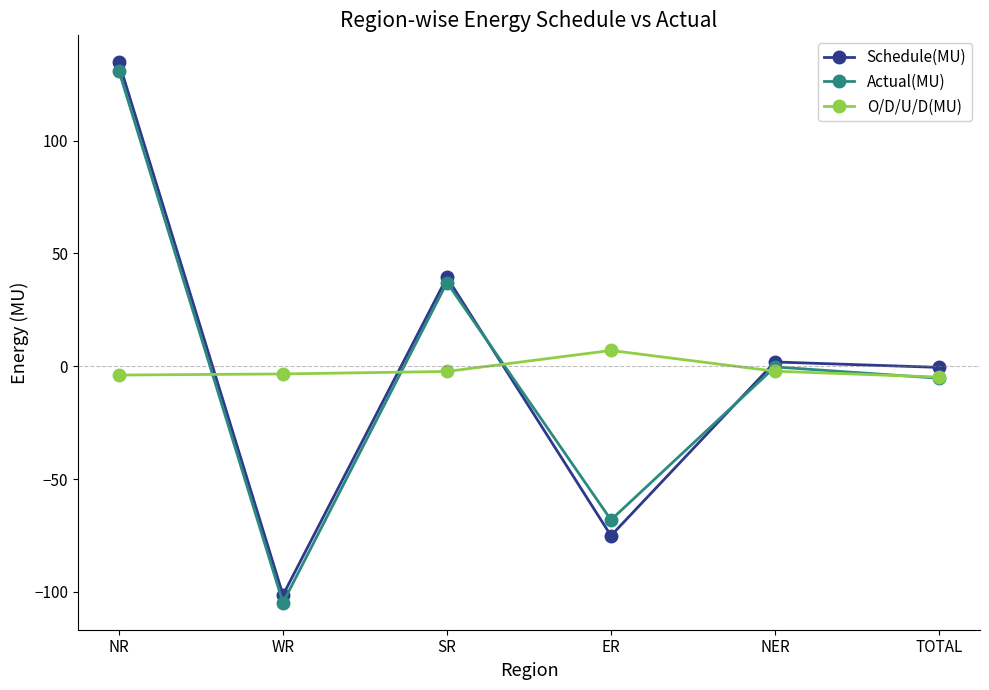

What is the spread (max minus min) of values at ER?

82.1